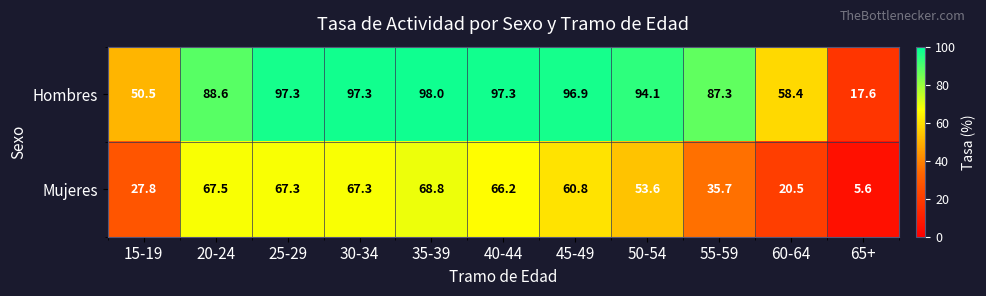

Between 35-39 and 60-64, which series saw the biggest shift?

Mujeres